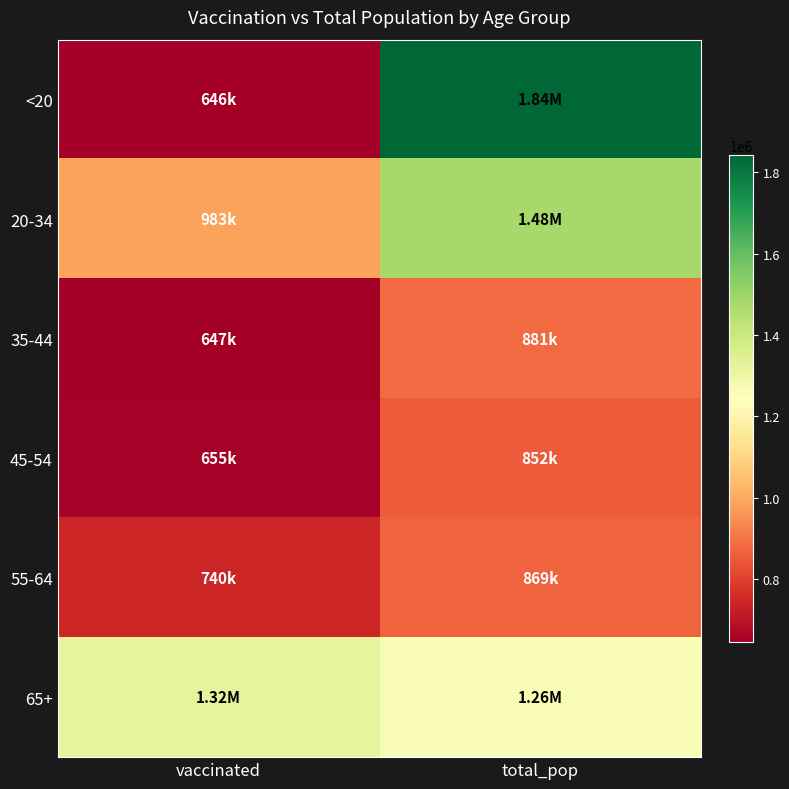

Which has a higher value, total_pop or vaccinated?

total_pop